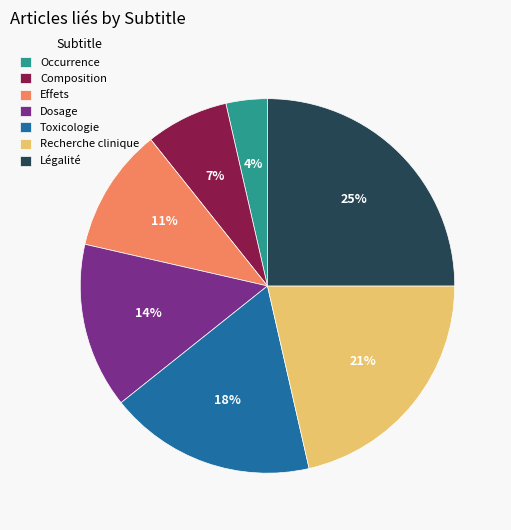

To the nearest percent, what percentage of the pie is Composition?

7%